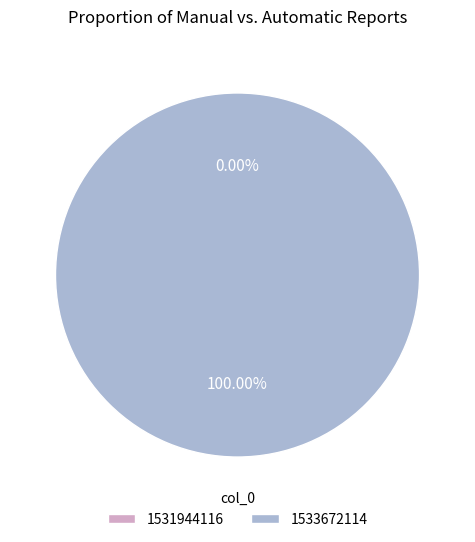

How many slices are in this pie chart?

2